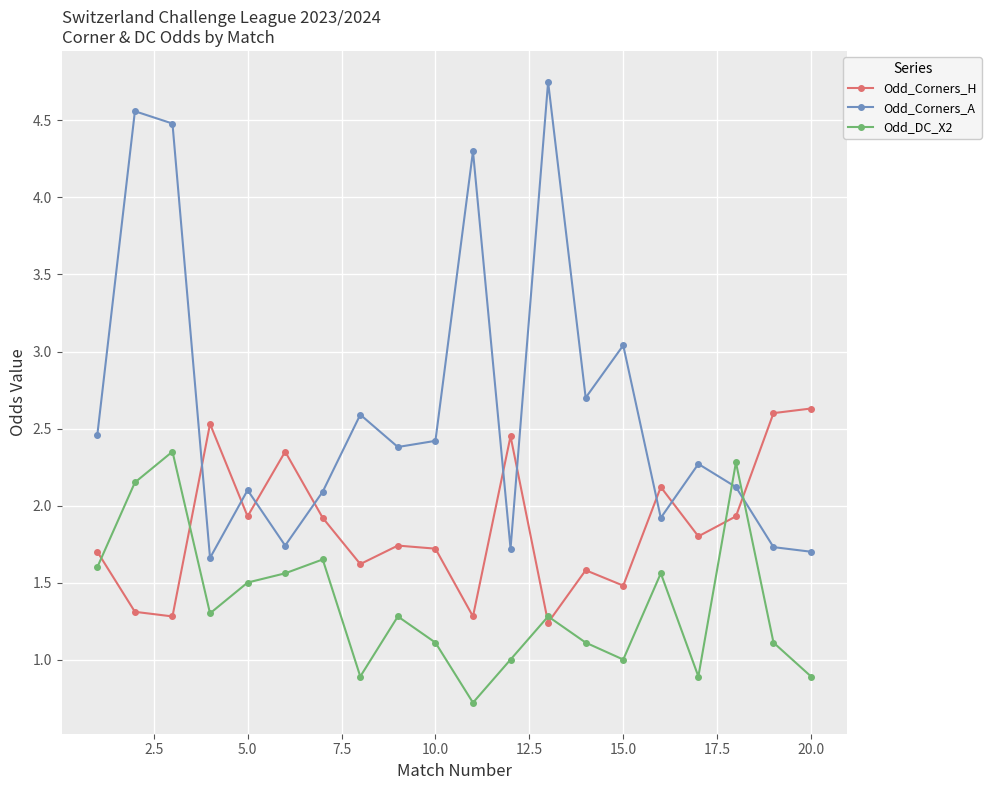

Which series has the widest spread of values?

Odd_Corners_A